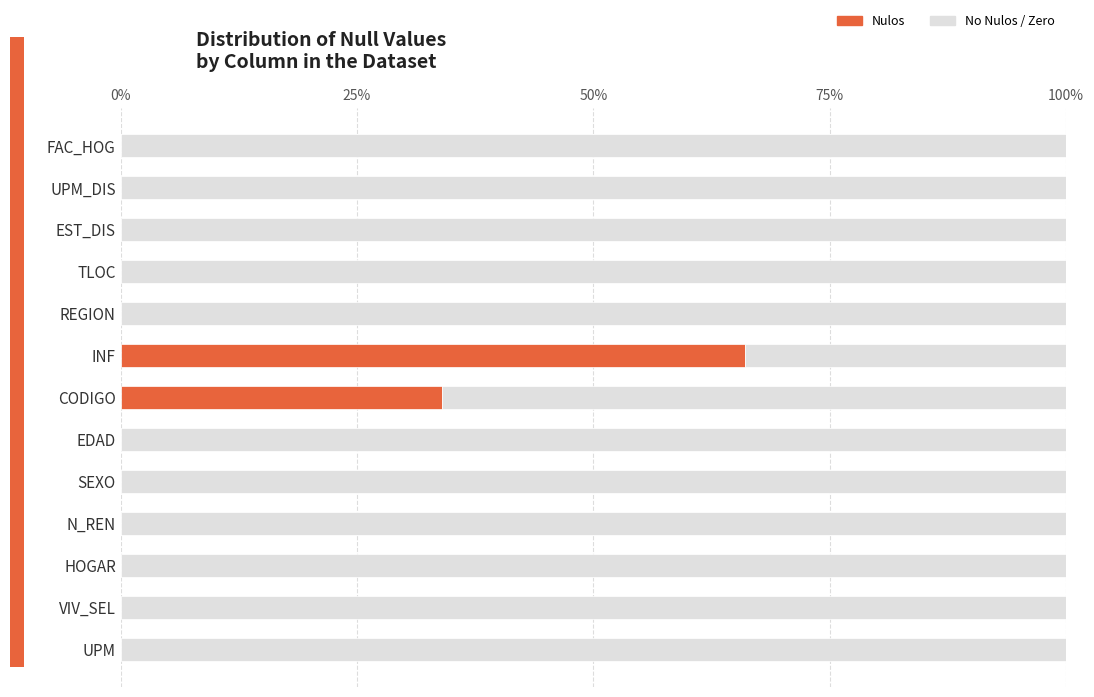

The value of Nulos at N_REN is -39.5. True or false?

False